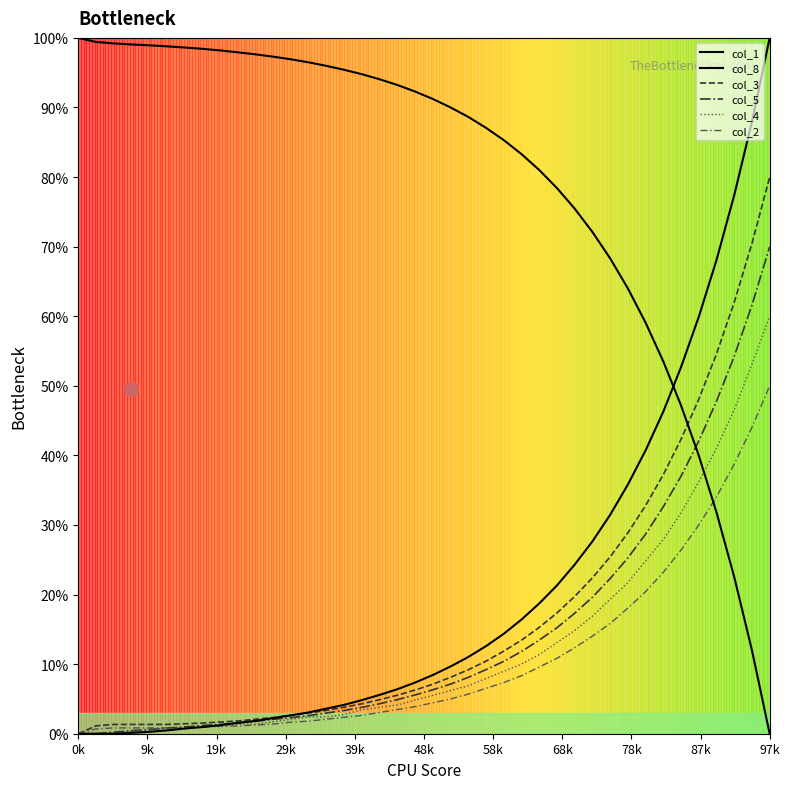

Does the chart have visible grid lines?

No